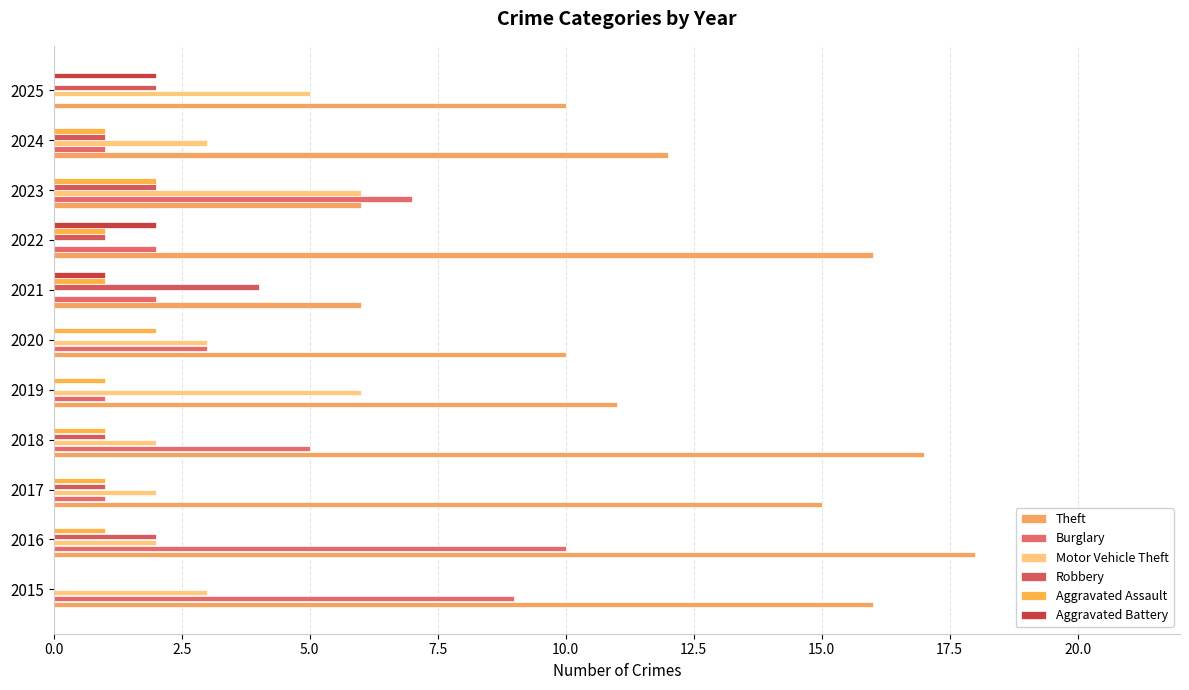

Which series has the largest range (max minus min)?

Theft